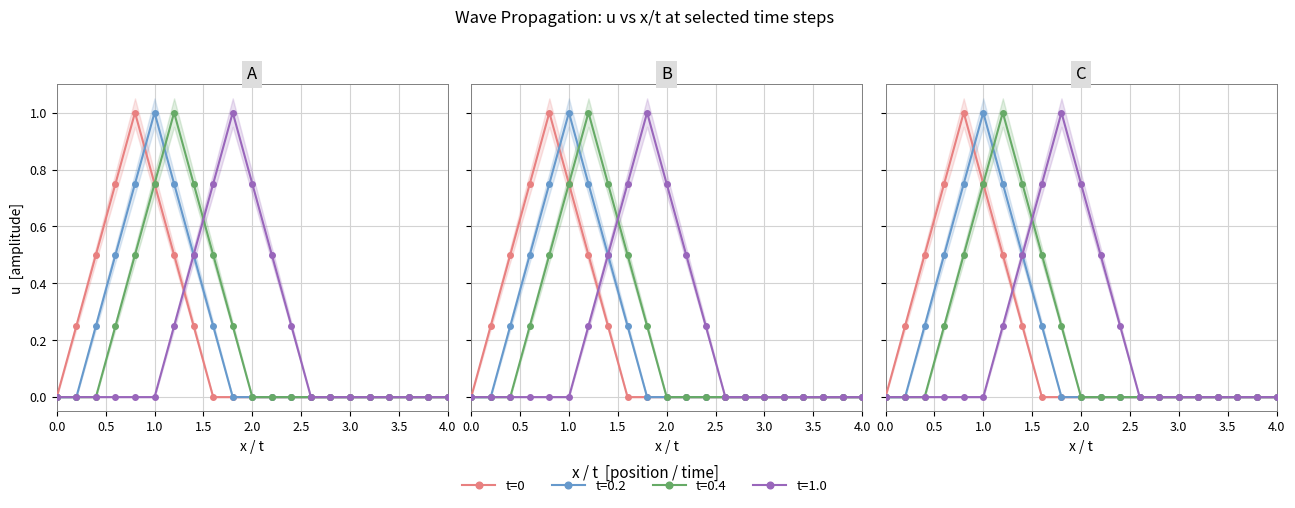

How many interior local peaks (higher than both neighbors) does the data have?

1